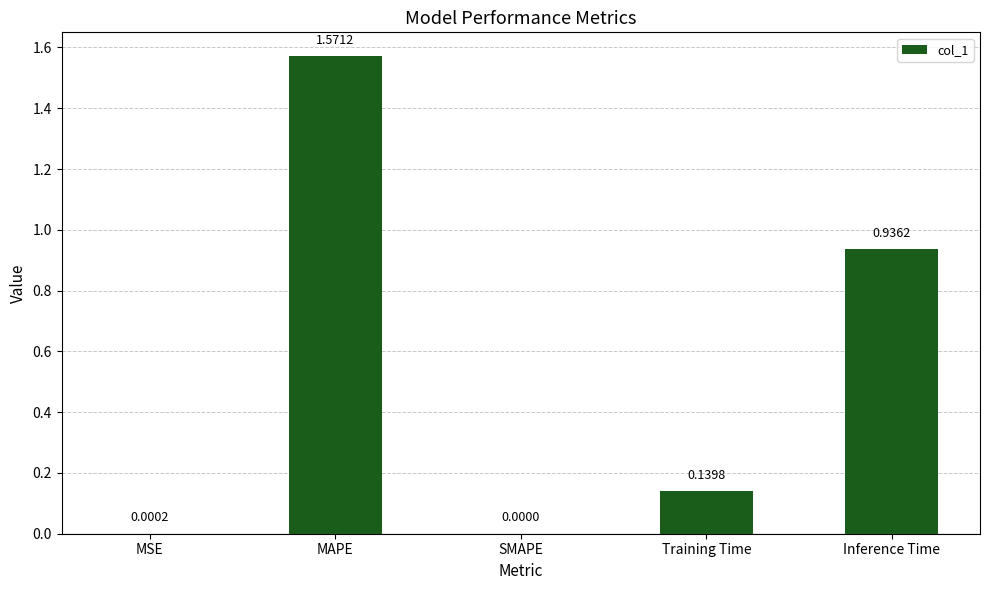

Are the bars horizontal?

No